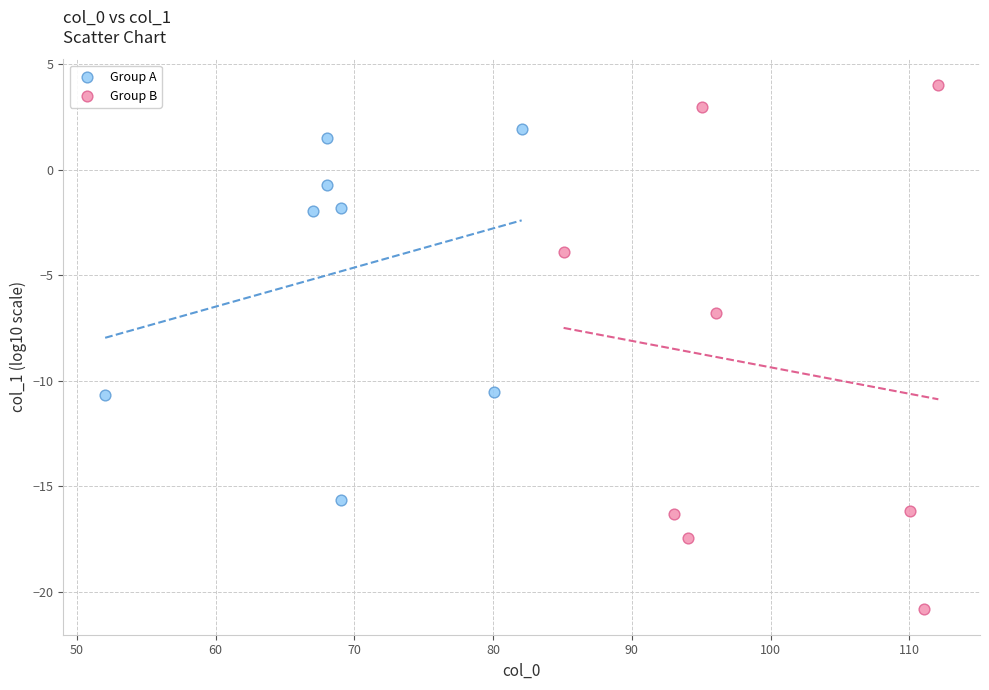

Which series has the largest Y range (max minus min)?

Group B